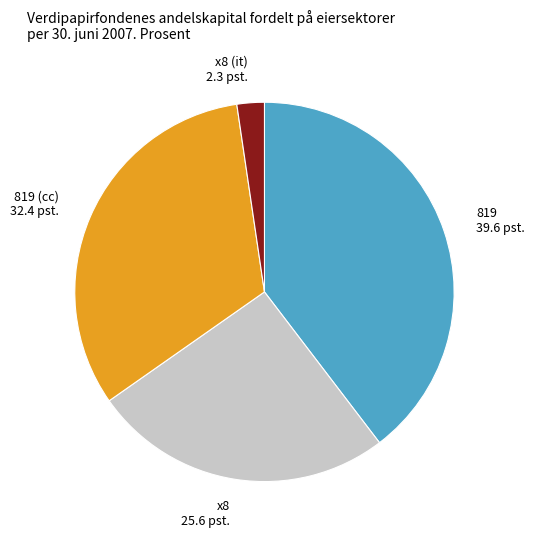

True or false: x8 (it) 2.3 pst. accounts for 9% of the total.

False